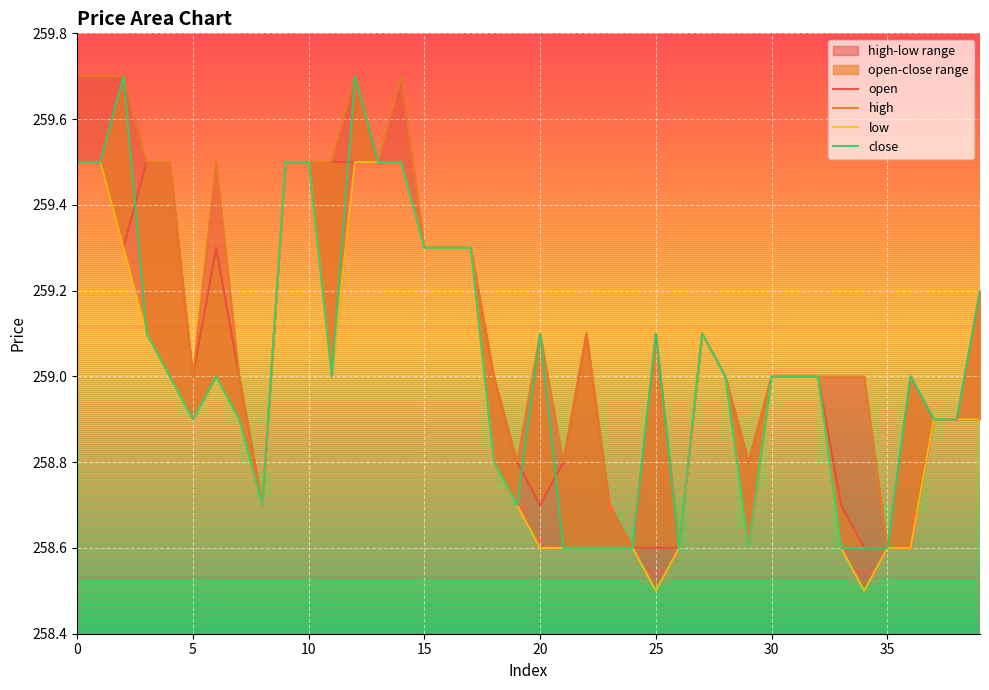

Reading left to right, transcribe all the data shown in this chart.

open: 259.5	259.5	259.3	259.5	259.5	259.0	259.3	259.0	258.7	259.5	259.5	259.5	259.5	259.5	259.5	259.3	259.3	259.3	259.0	258.8	258.7	258.8	259.1	258.7	258.6	258.6	258.6	259.1	259.0	258.8	259.0	259.0	259.0	258.7	258.6	258.6	258.6	258.9	258.9	258.9
high: 259.7	259.7	259.7	259.5	259.5	259.0	259.5	259.0	258.7	259.5	259.5	259.5	259.7	259.5	259.7	259.3	259.3	259.3	259.0	258.8	259.1	258.8	259.1	258.7	258.6	259.1	258.6	259.1	259.0	258.8	259.0	259.0	259.0	259.0	259.0	258.6	259.0	258.9	258.9	259.2
low: 259.5	259.5	259.3	259.1	259.0	258.9	259.0	258.9	258.7	259.5	259.5	259.0	259.5	259.5	259.5	259.3	259.3	259.3	258.8	258.7	258.6	258.6	258.6	258.6	258.6	258.5	258.6	259.1	259.0	258.6	259.0	259.0	259.0	258.6	258.5	258.6	258.6	258.9	258.9	258.9
close: 259.5	259.5	259.7	259.1	259.0	258.9	259.0	258.9	258.7	259.5	259.5	259.0	259.7	259.5	259.5	259.3	259.3	259.3	258.8	258.7	259.1	258.6	258.6	258.6	258.6	259.1	258.6	259.1	259.0	258.6	259.0	259.0	259.0	258.6	258.6	258.6	259.0	258.9	258.9	259.2